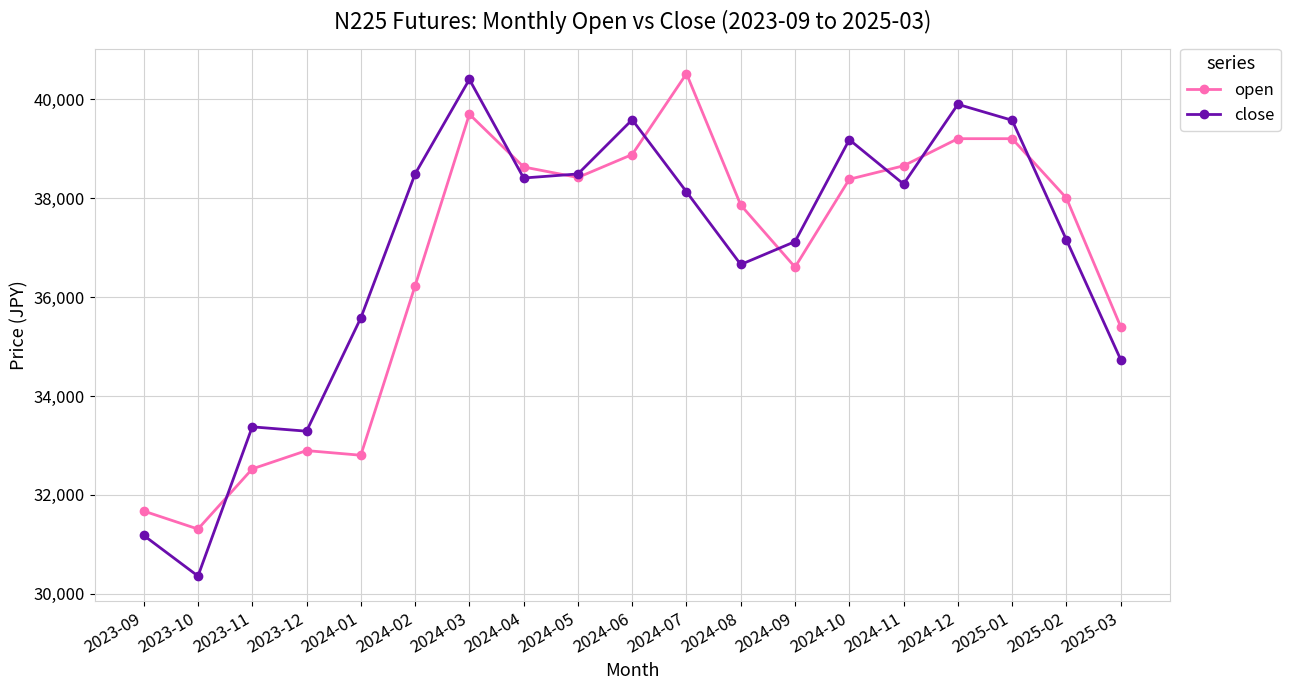

Count the number of data series in this chart.

2